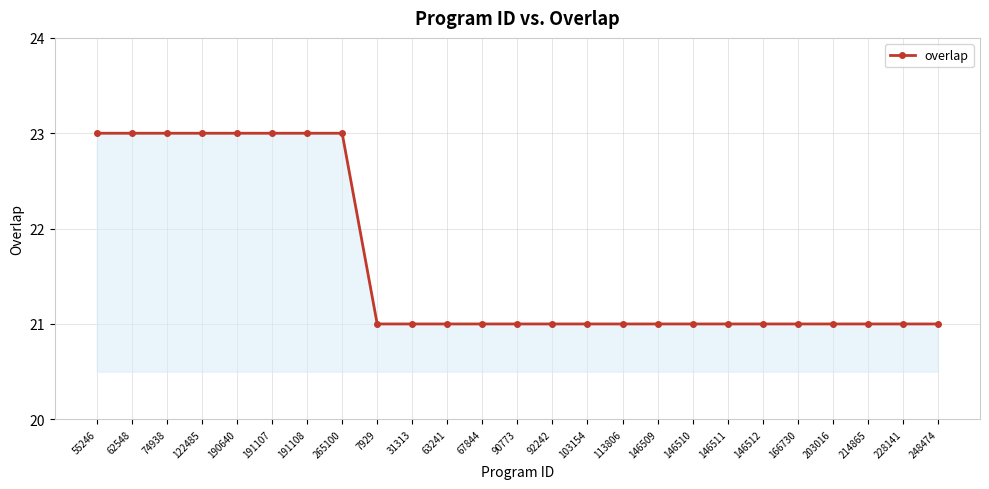

Does the chart have visible grid lines?

Yes